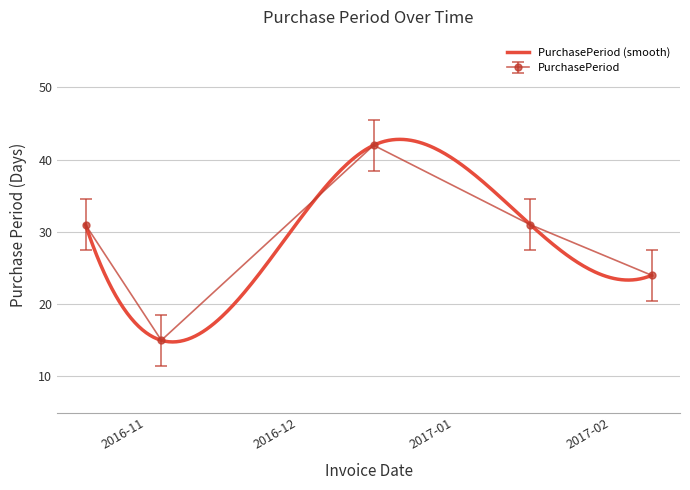

How many lines are shown in the chart?

1